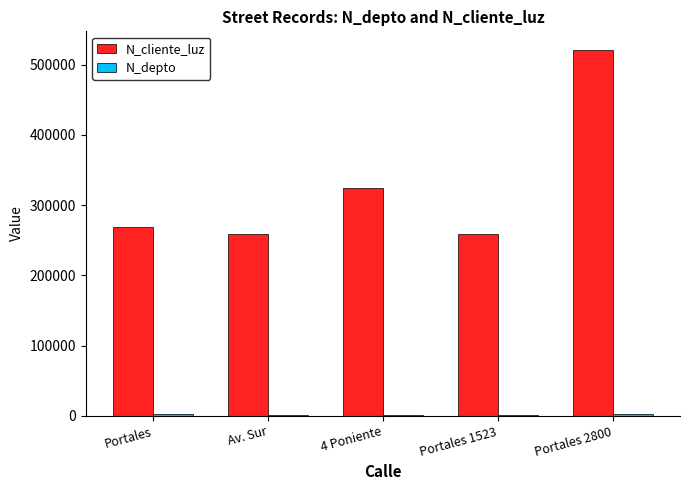

What is the maximum value shown in the chart?

521566